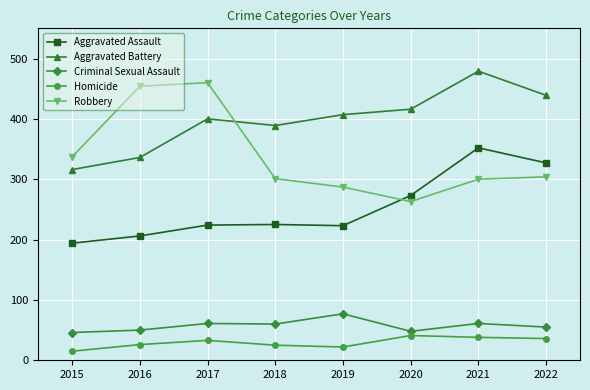

How many categories are shown in the chart?

8